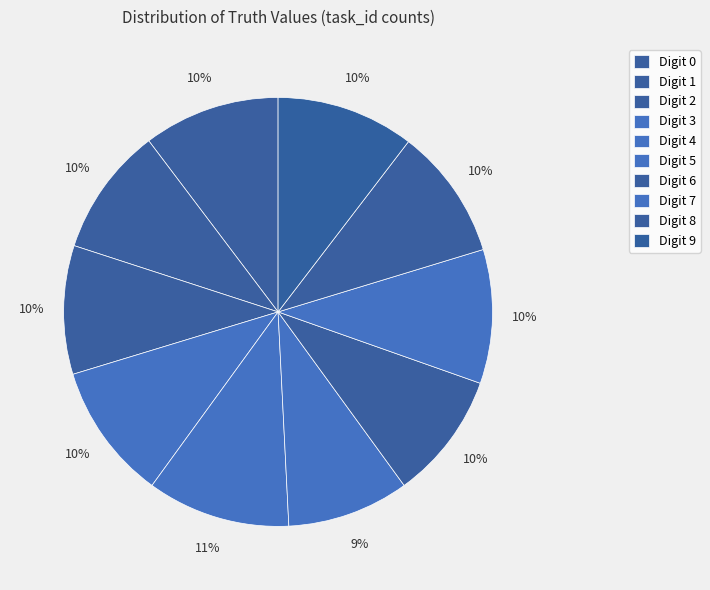

To the nearest percent, what is the difference between the largest and smallest slice percentages?

2%